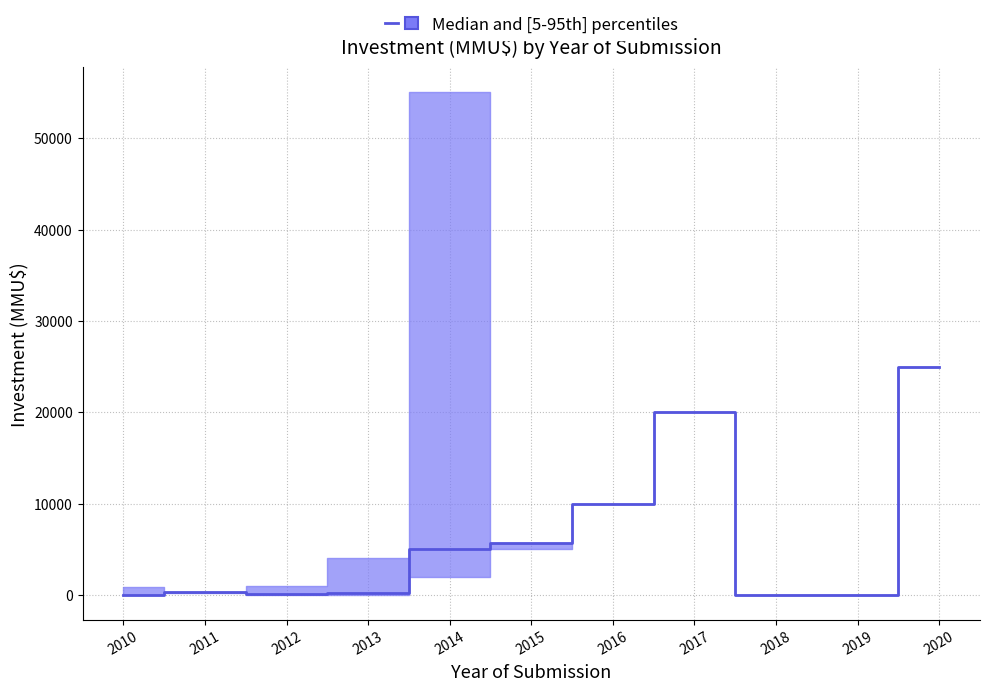

Reading right to left, transcribe all the data shown in this chart.

25000	0	0	20000	10000	5700	5000	250	100	275	0